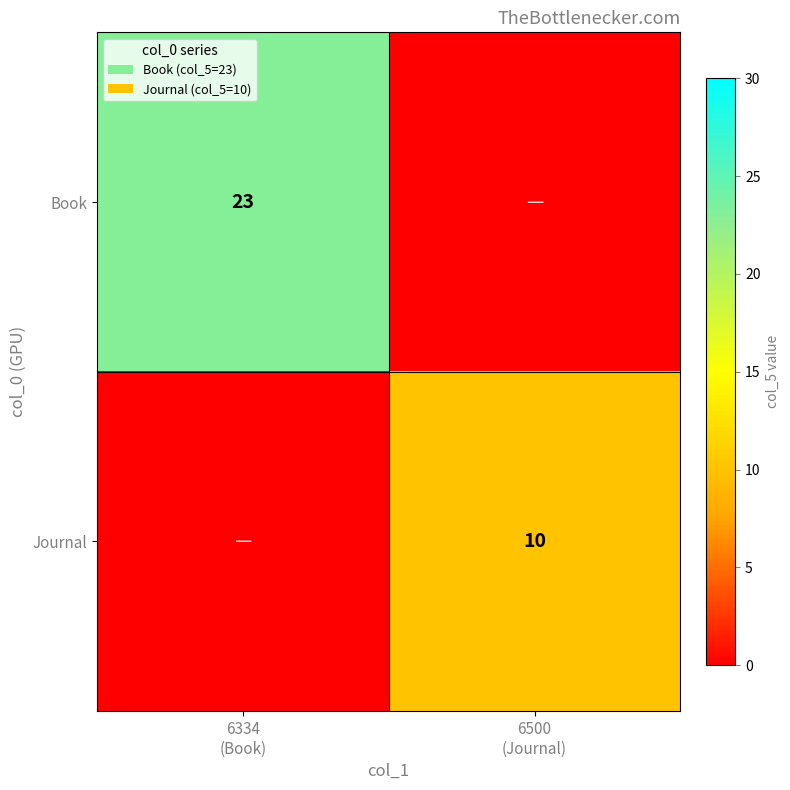

What is the greatest value displayed?

23